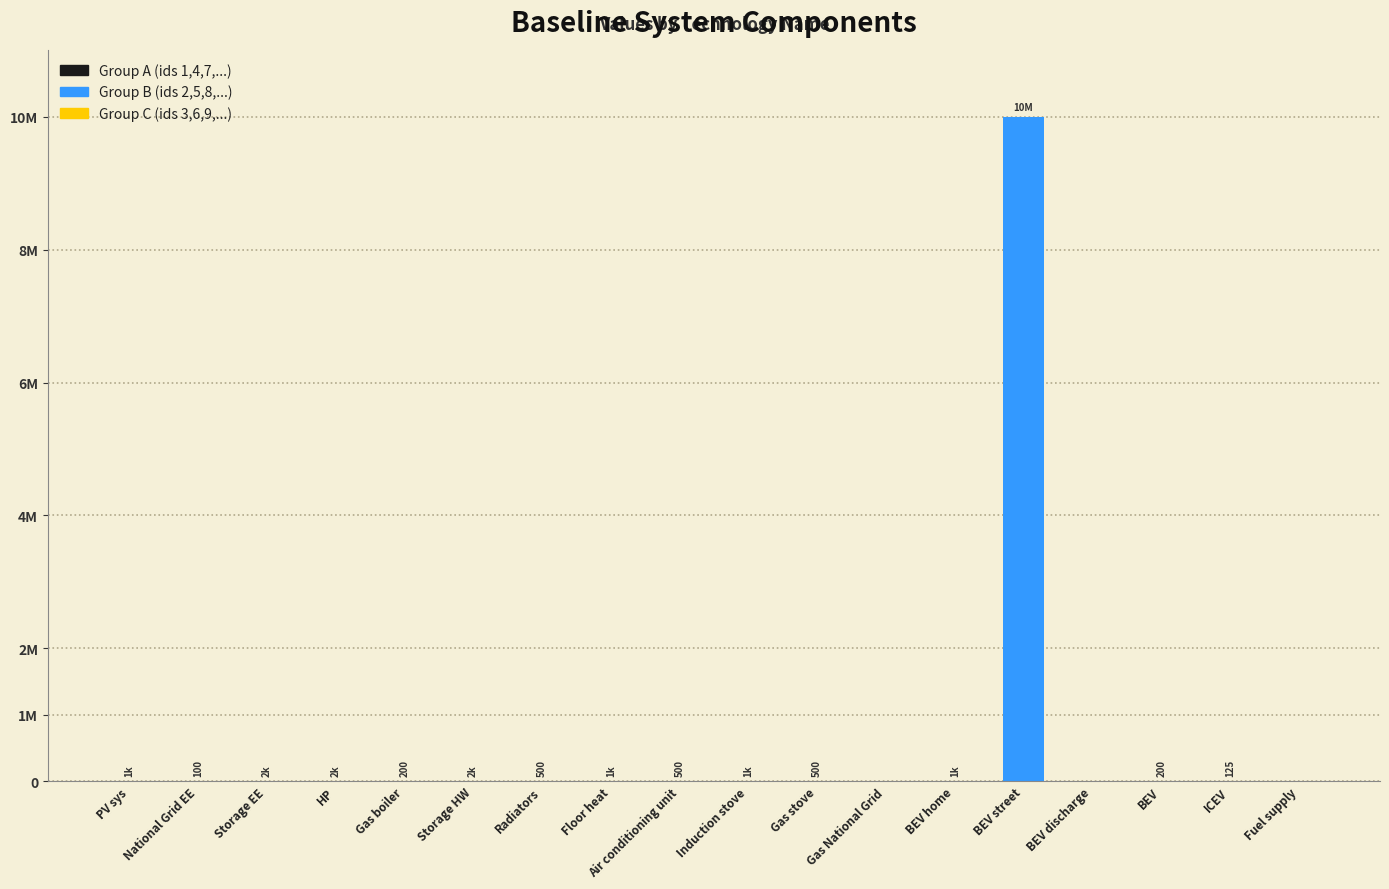

What is the difference between the second highest and second lowest values?

2000